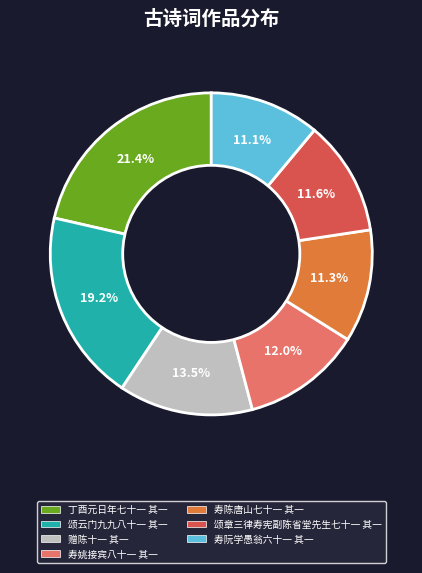

What percentage is the 丁酉元日年七十一 其一 slice, to the nearest percent?

21%